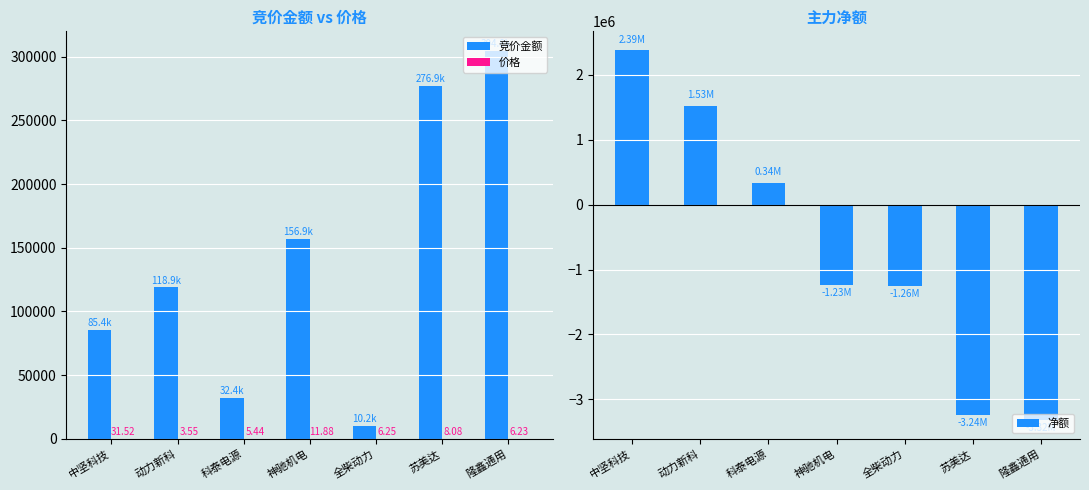

What is the maximum value for 竞价金额?

304773.0